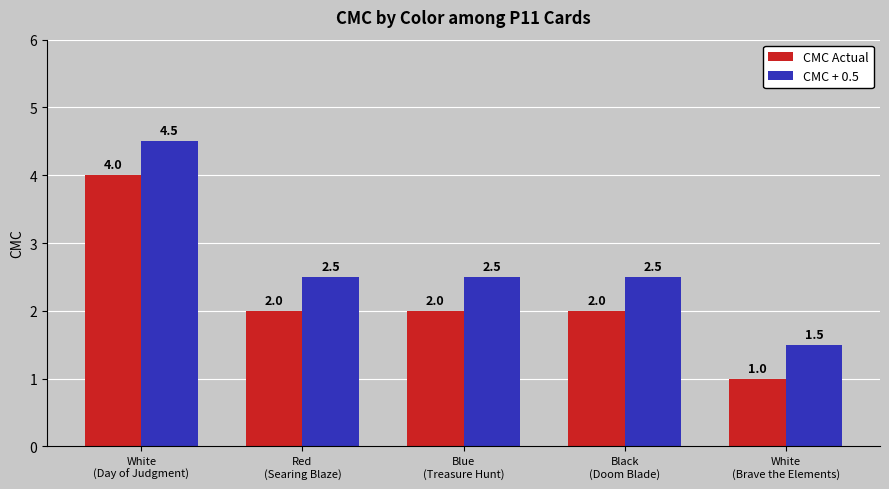

What is the difference between the maximum and minimum values in the CMC Actual series?

3.0